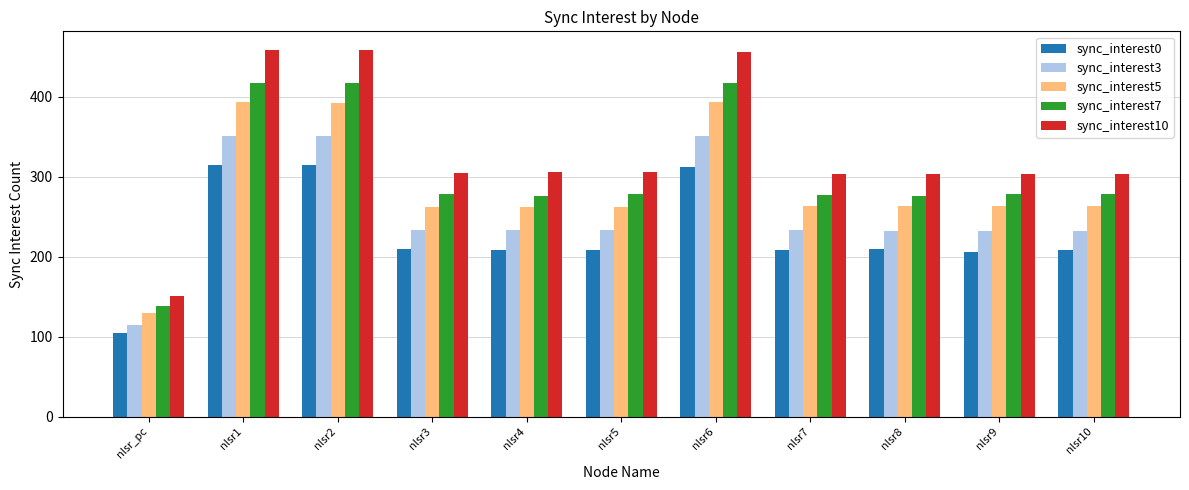

The sync_interest0 series shows 208 at nlsr10. True or false?

True